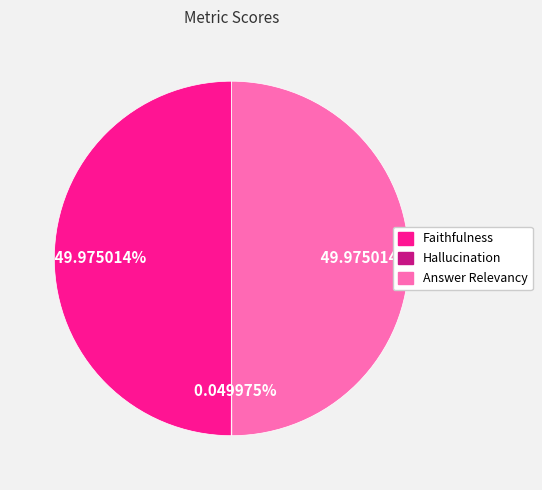

Combined, do Answer Relevancy and Faithfulness account for over 50%?

Yes